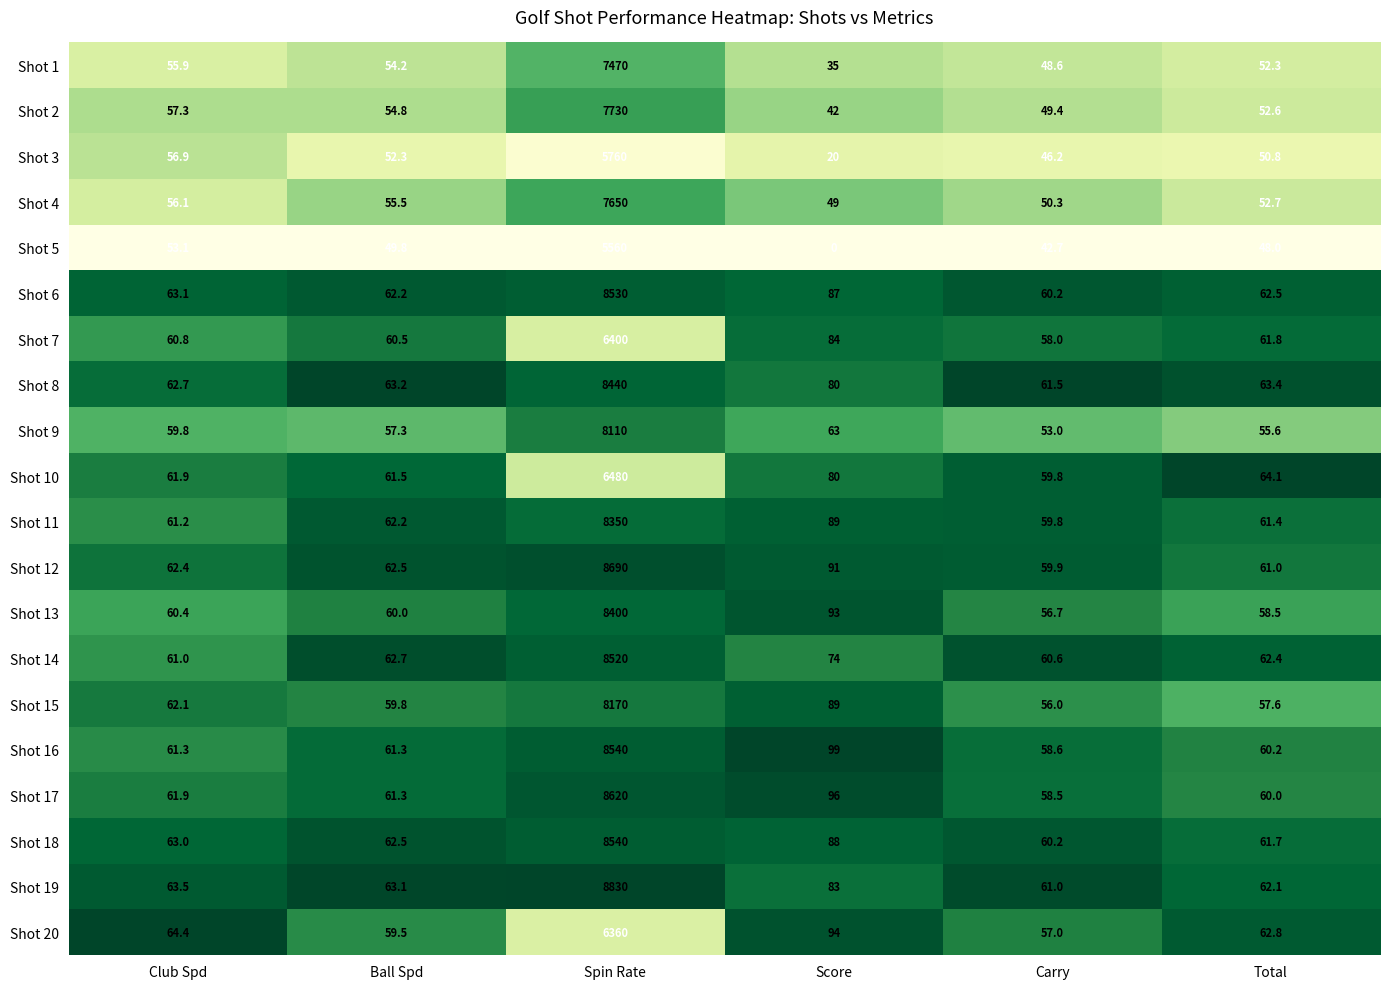

Which series has the largest range (max minus min)?

Shot 19